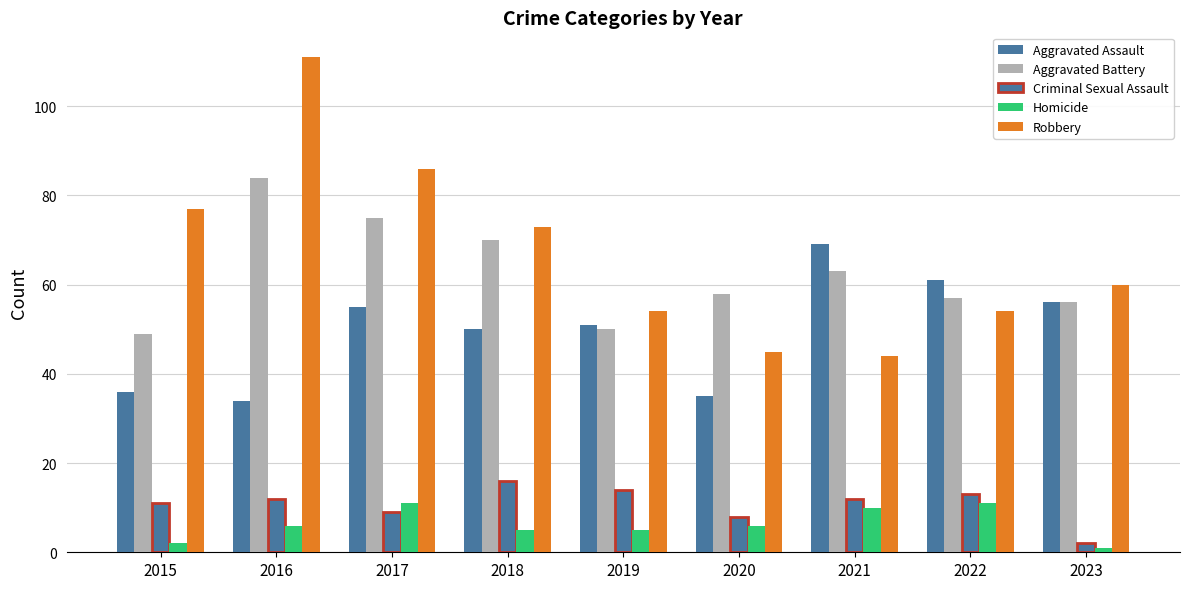

Which label corresponds to the largest value in the chart?

2016